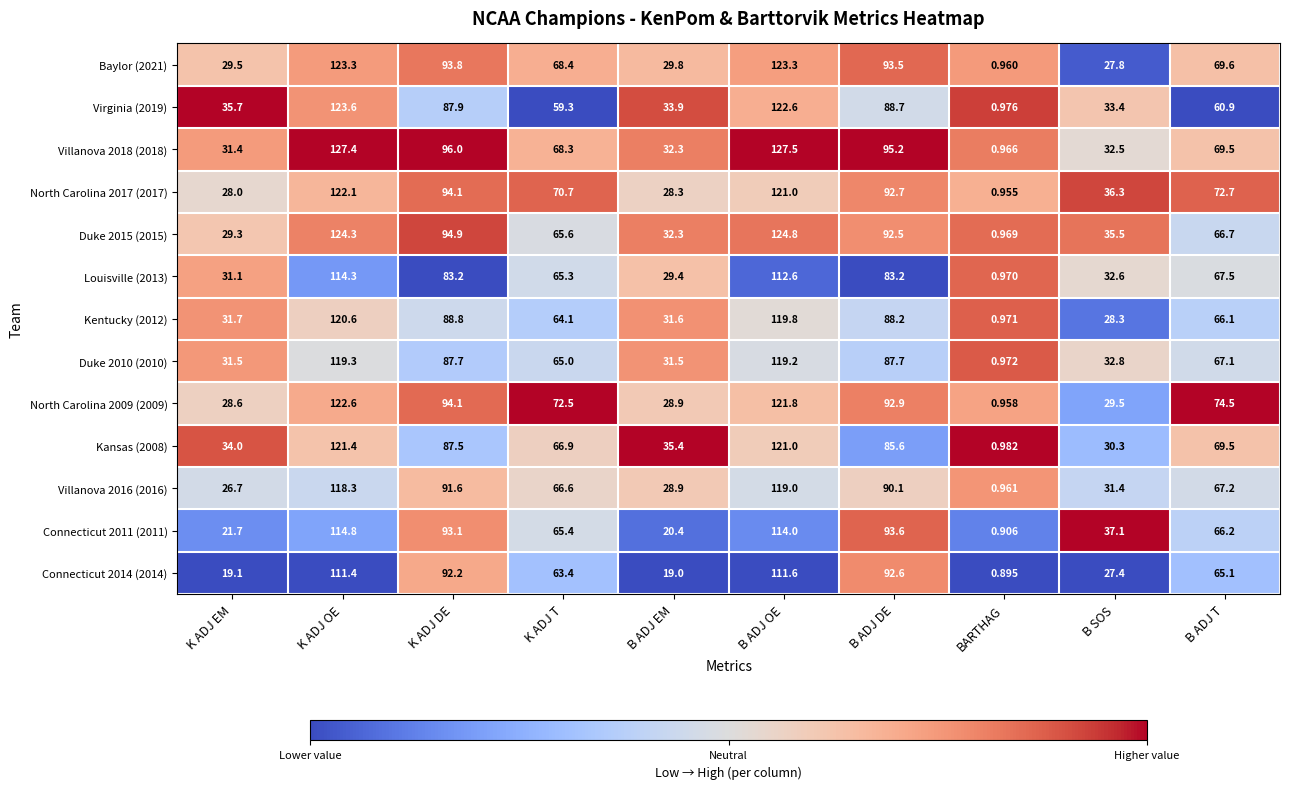

Count the number of categories in the chart.

10